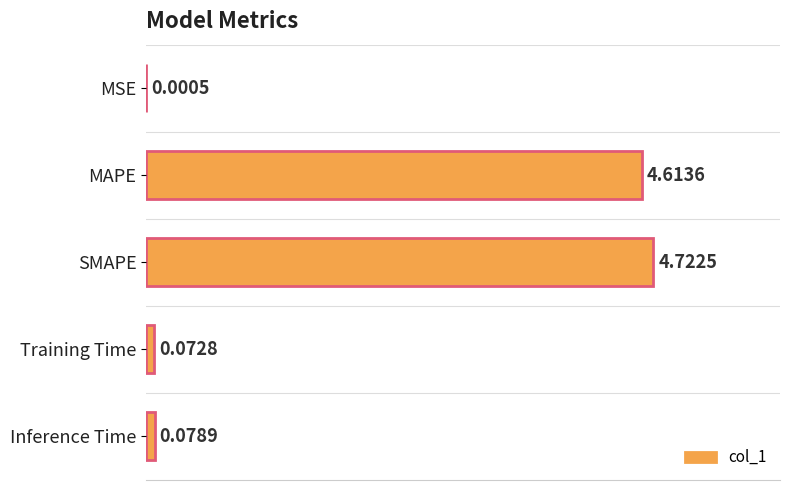

What is the change in value from MSE to Inference Time?

+0.1